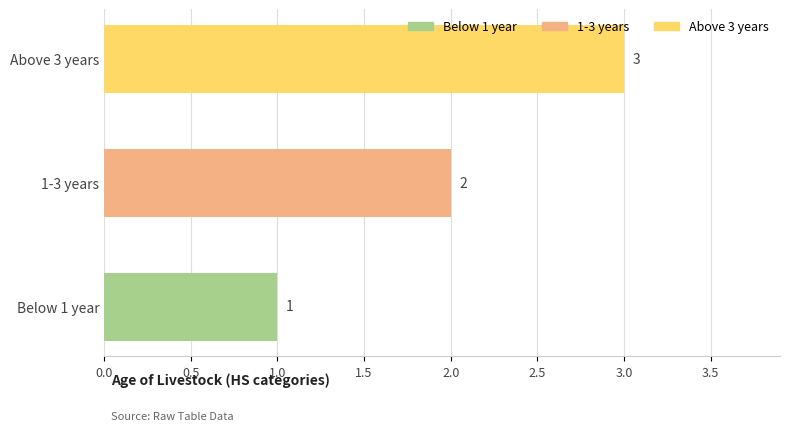

The value at Below 1 year is 0. True or false?

False